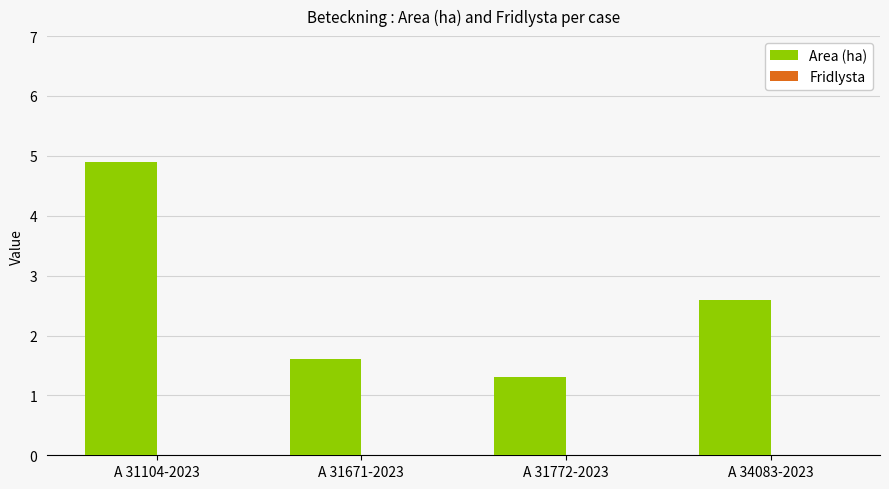

How many categories are shown in the chart?

4